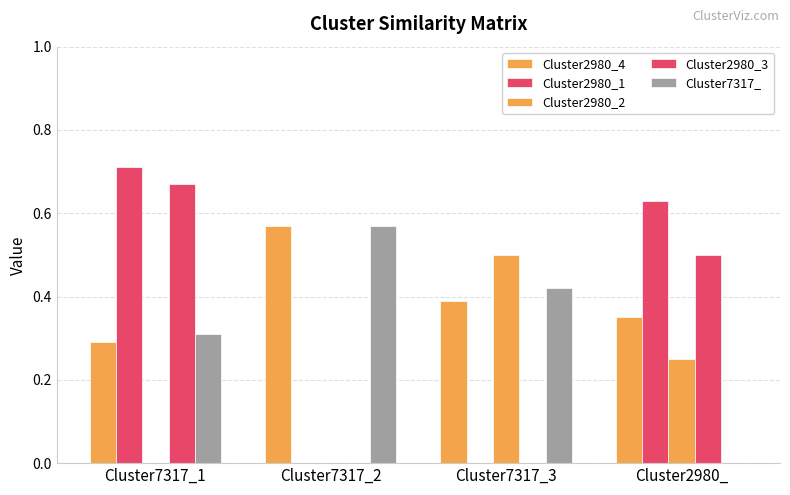

How many groups of bars are there?

4